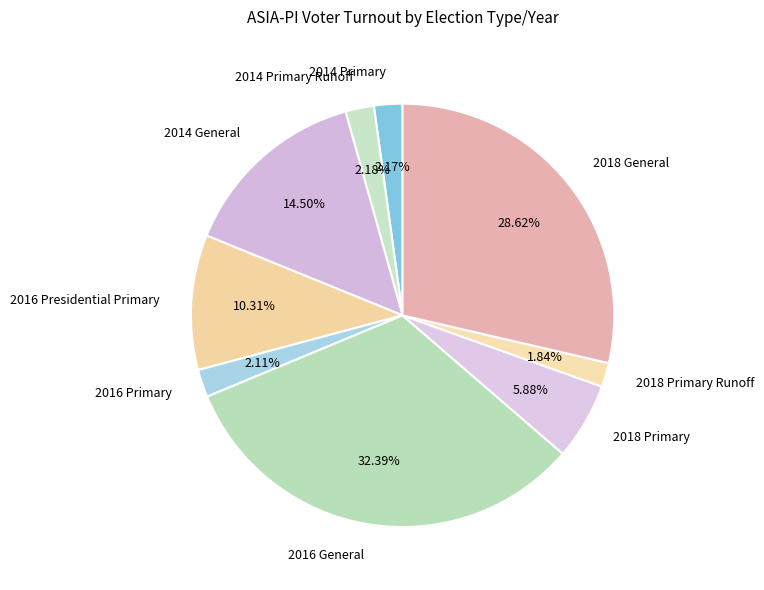

Approximately how many times larger is the value at 2016 Presidential Primary compared to 2018 General?

0.4